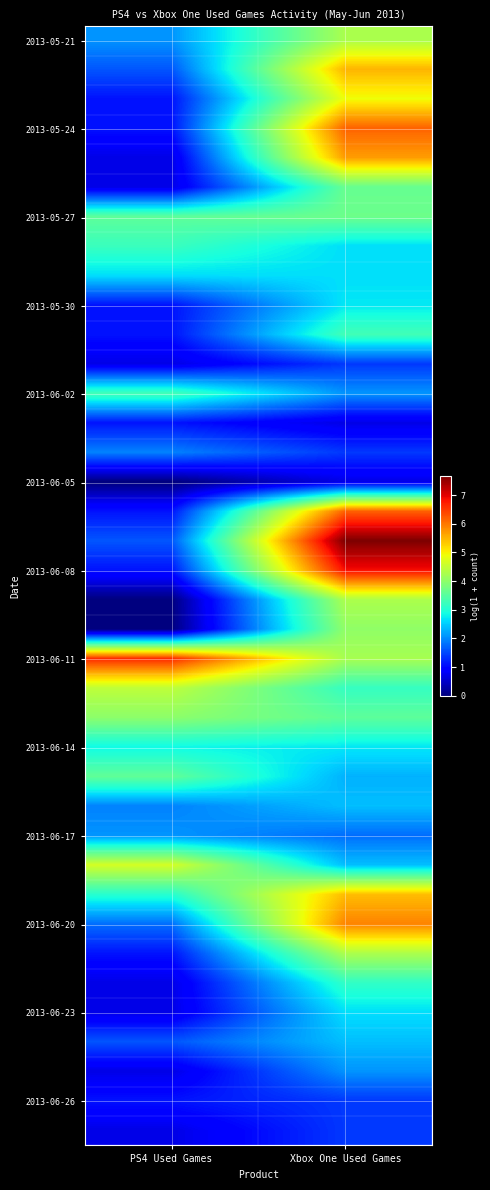

What is the spread (max minus min) of values at PS4 Used Games?

6.6